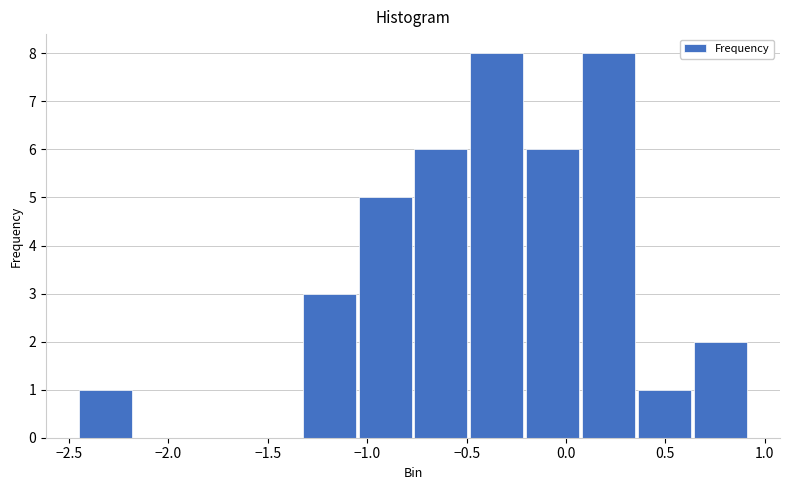

How tall is the bar that spans 0.65 to 0.90 on the x-axis? Neither the bar edges nor the heights are printed on the chart, so give them approximately, as read against the axes.

2